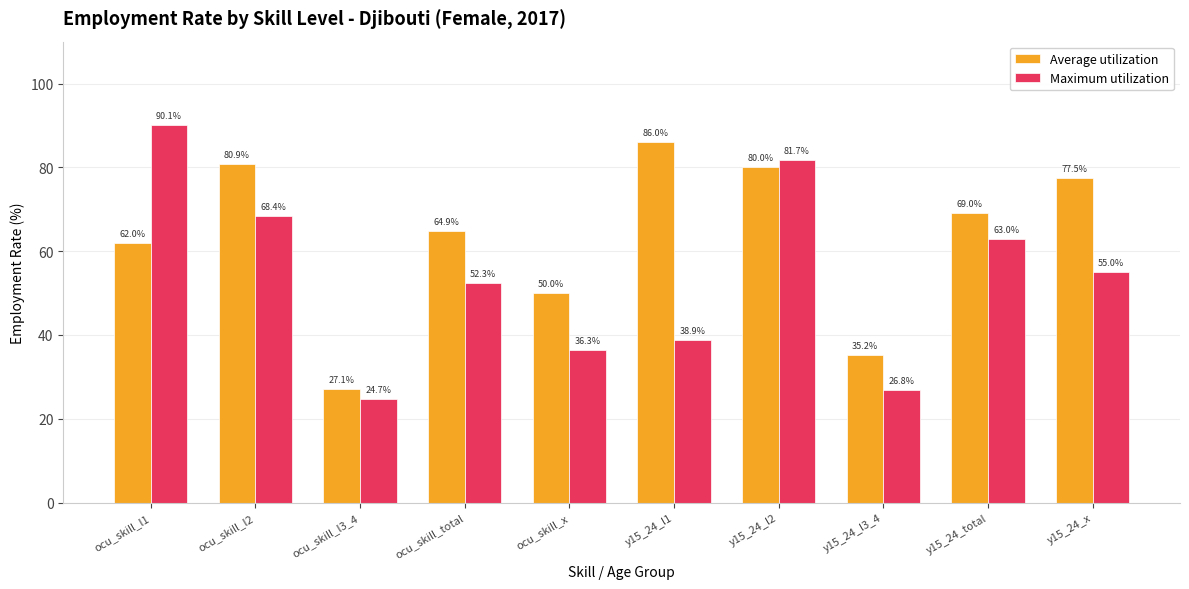

What is the label of the 6th bar from the left?

y15_24_l1